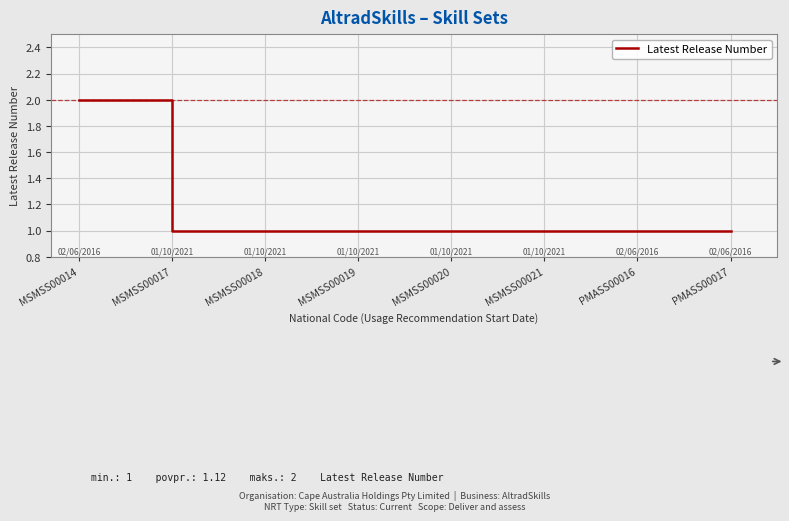

What position from the right is PMASS00016?

2